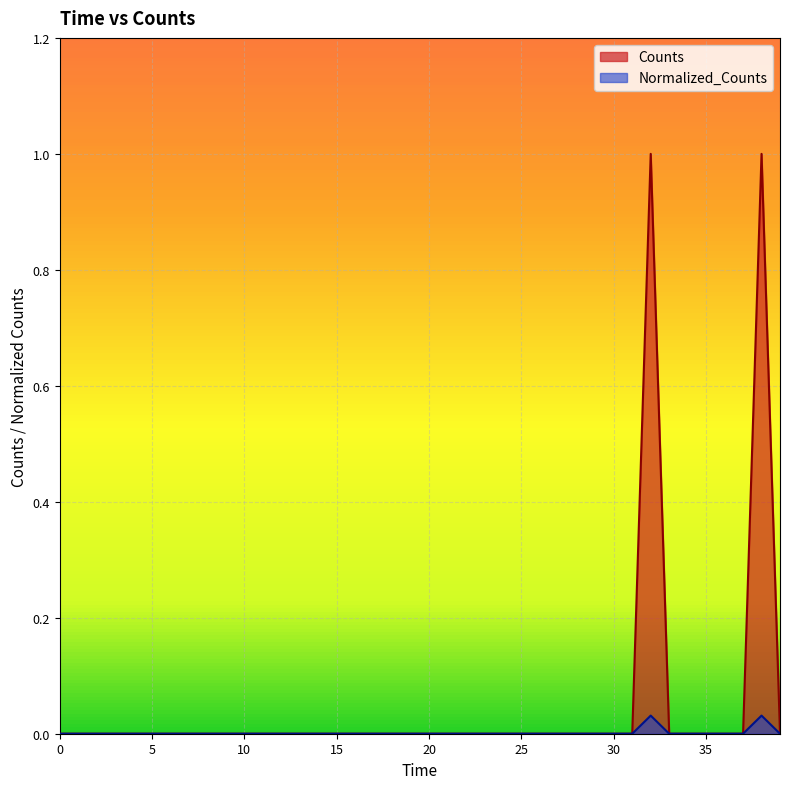

Which series has the widest spread of values?

Counts